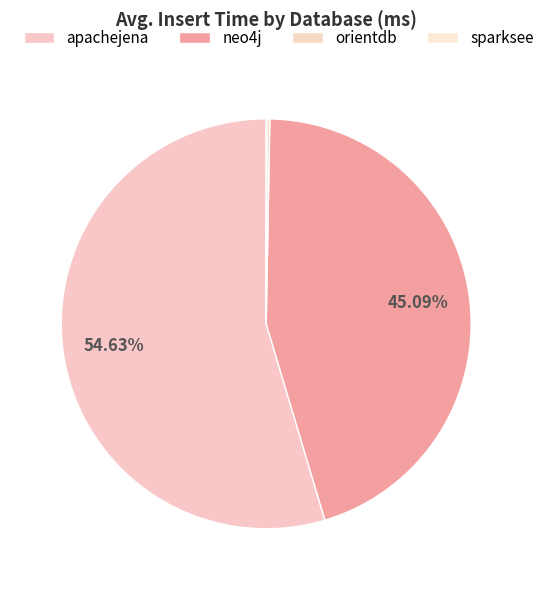

True or false: neo4j accounts for 45% of the total.

True